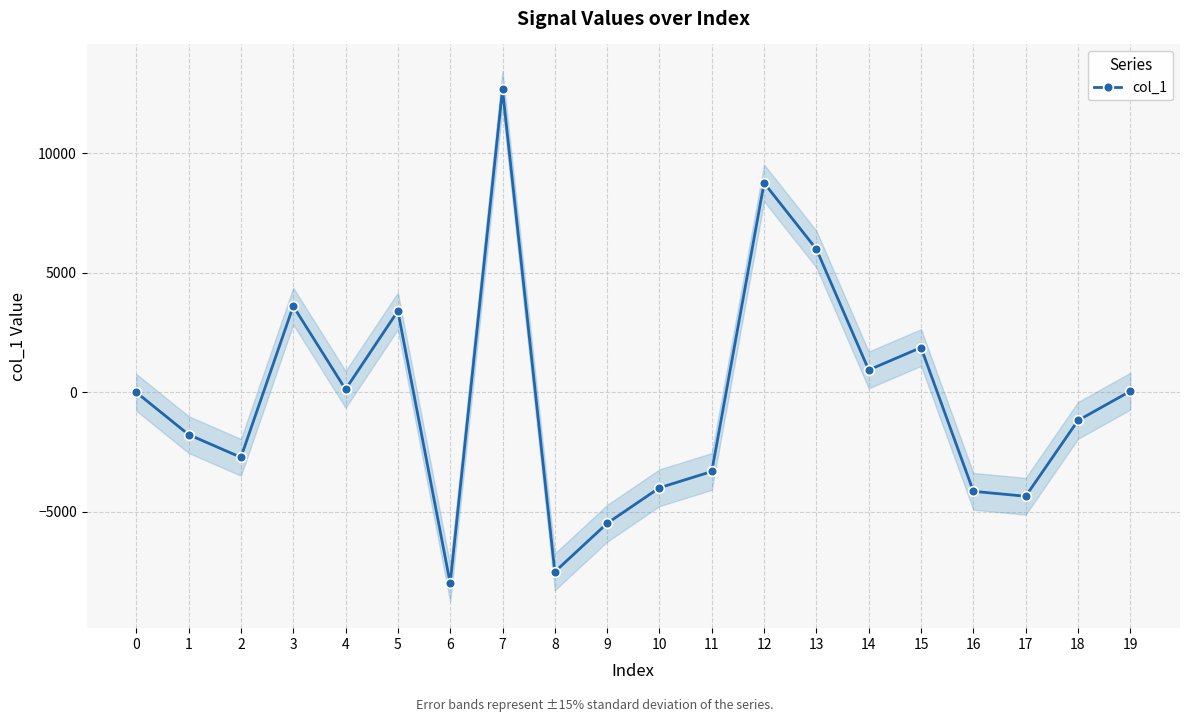

How many values are below 1?

10